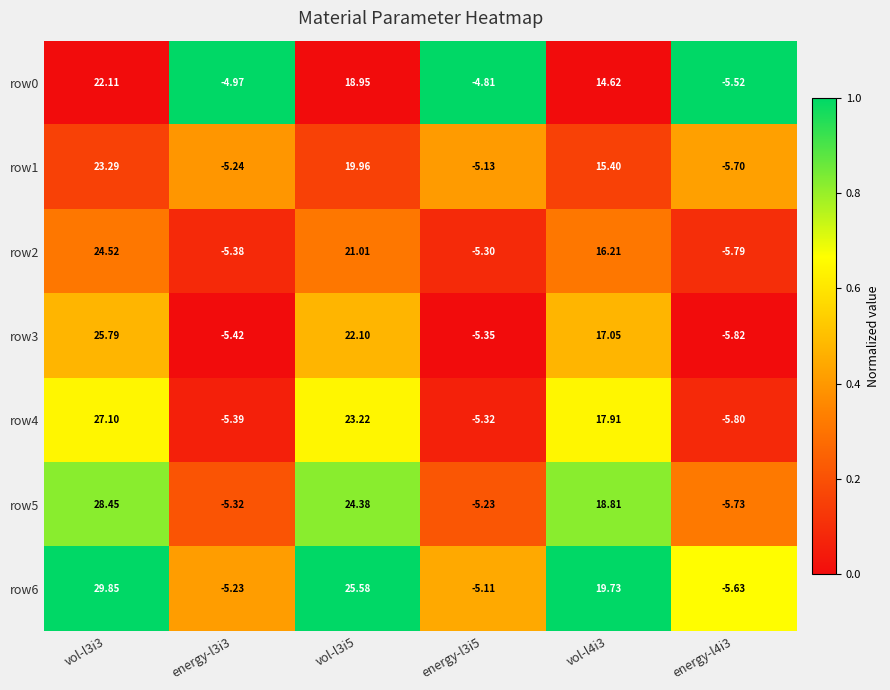

Is the value of row4 at energy-l4i3 greater than the value of row6 at energy-l4i3?

No